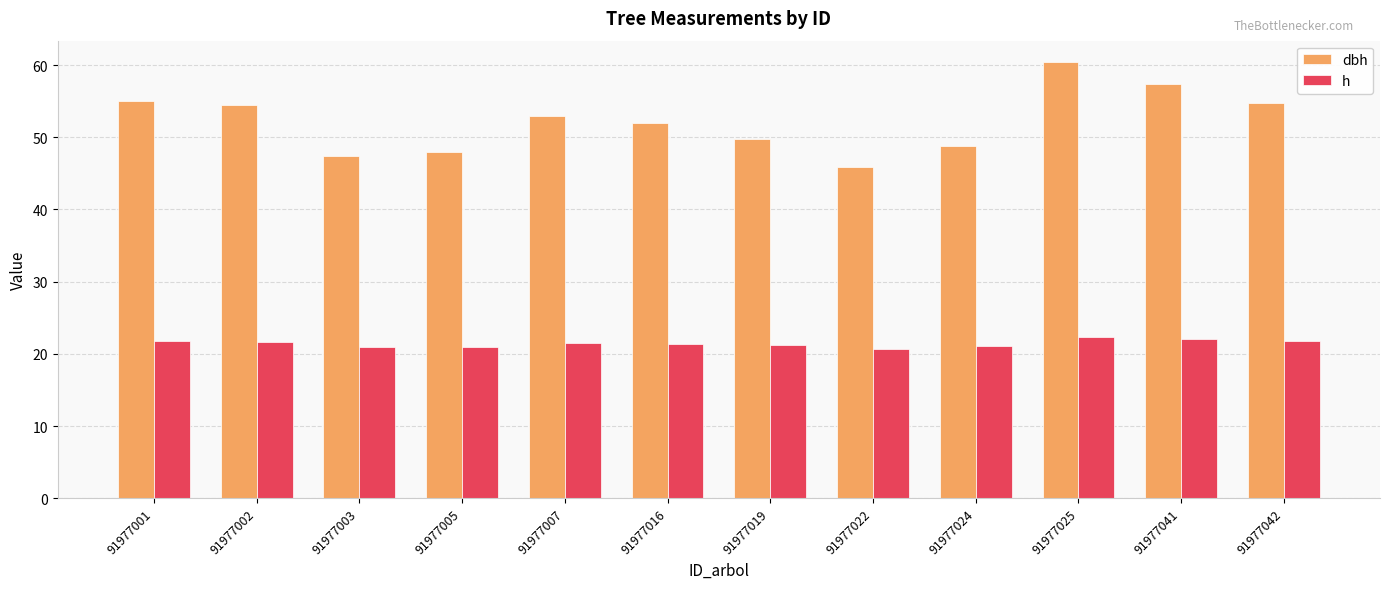

What are all the series names shown in the legend?

dbh, h